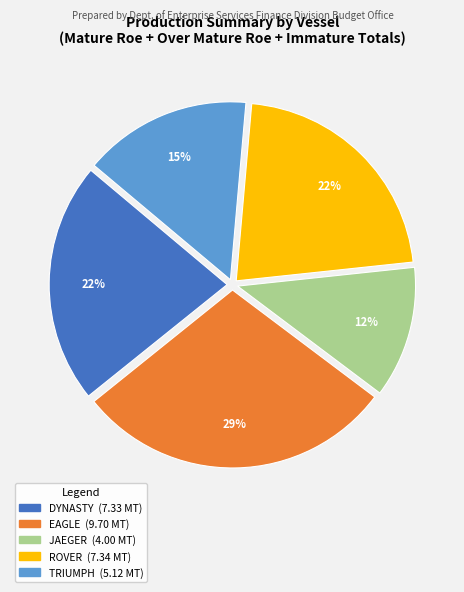

What is the largest slice in the pie chart?

EAGLE